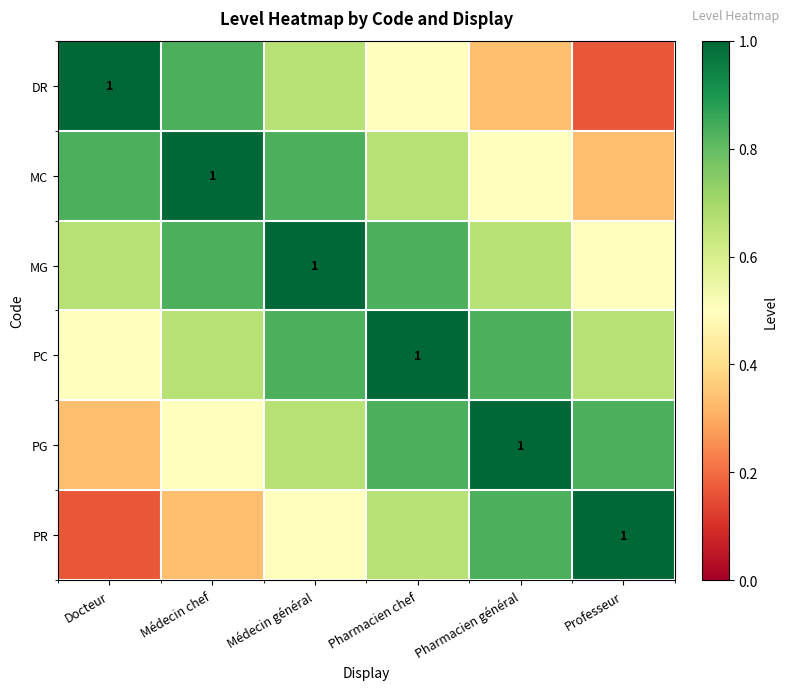

How many data points does each series have?

6